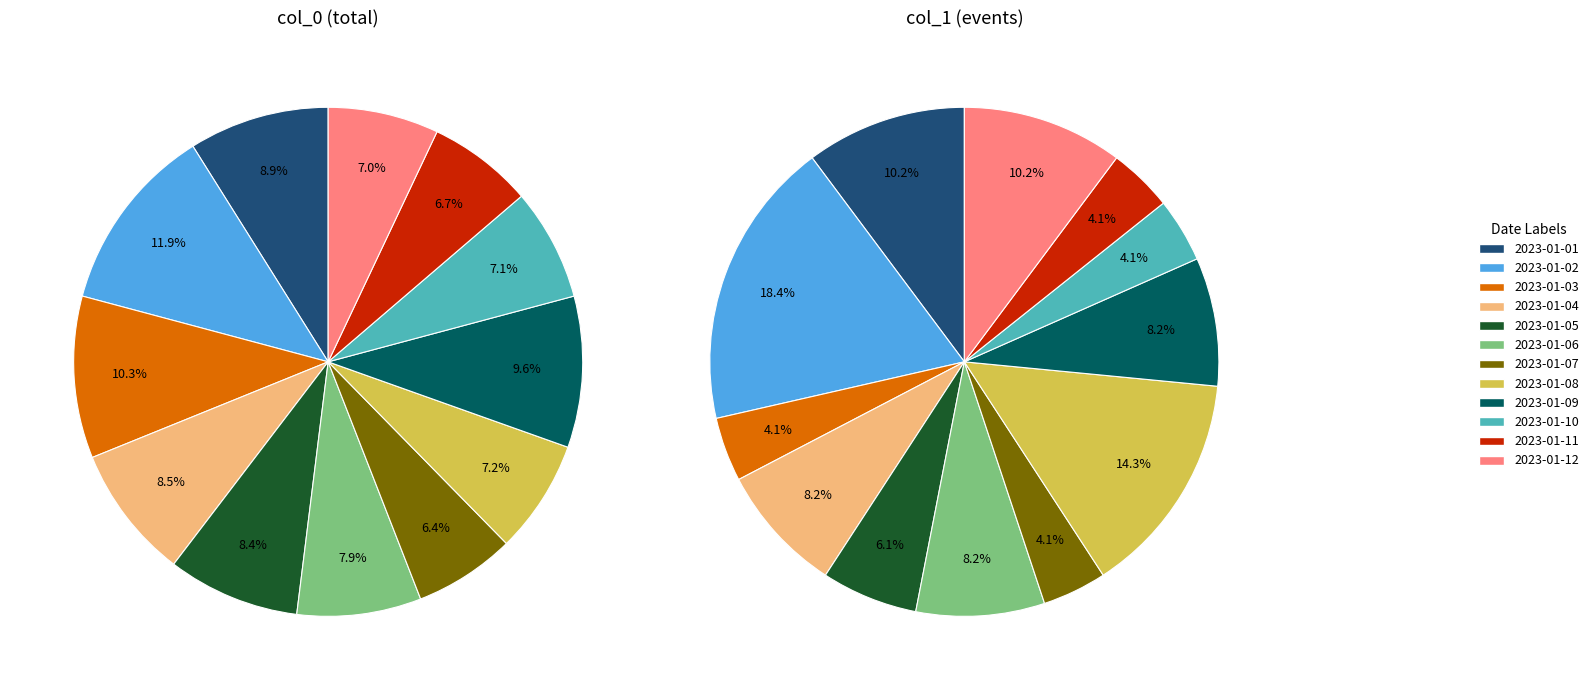

At 2023-01-03, list the series in order from largest to smallest.

col_0 (total), col_1 (events)